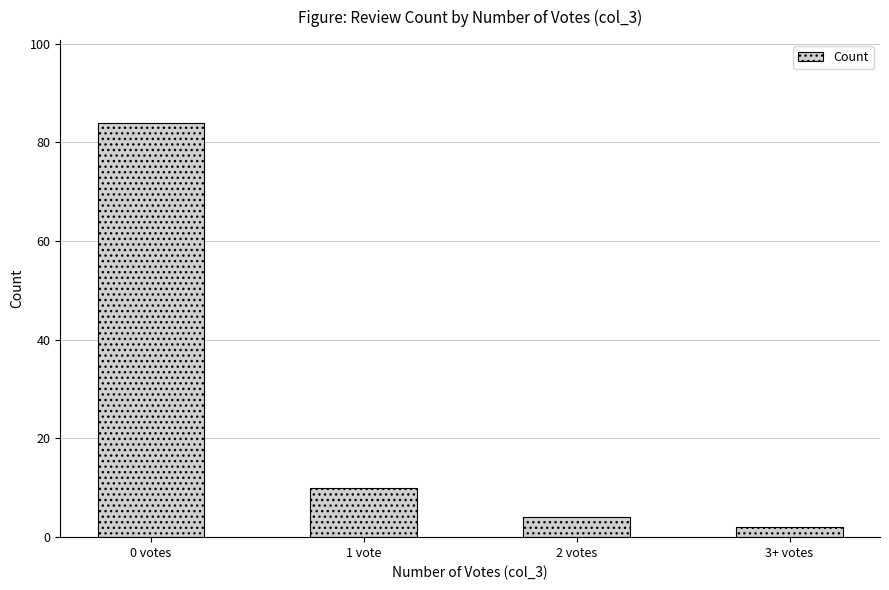

What is the difference between the values at 0 votes and 1 vote?

74